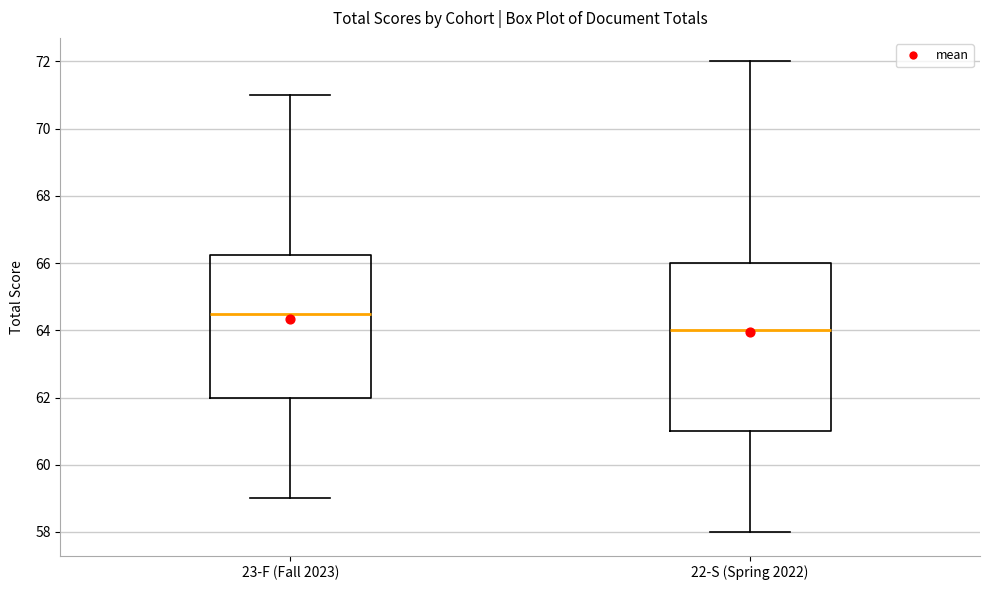

Where does the upper whisker of the box for 22-S (Spring 2022) end on the y-axis? The values are not printed on the chart, so give them approximately, as read against the axis.

72.0